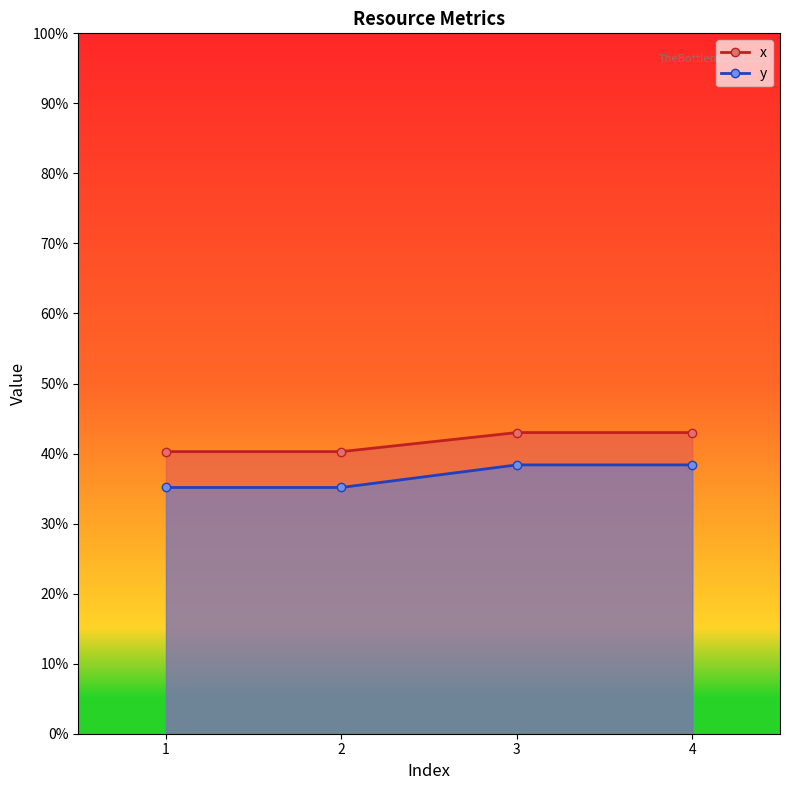

What is the value of the x point at the 4th from the left?

0.4